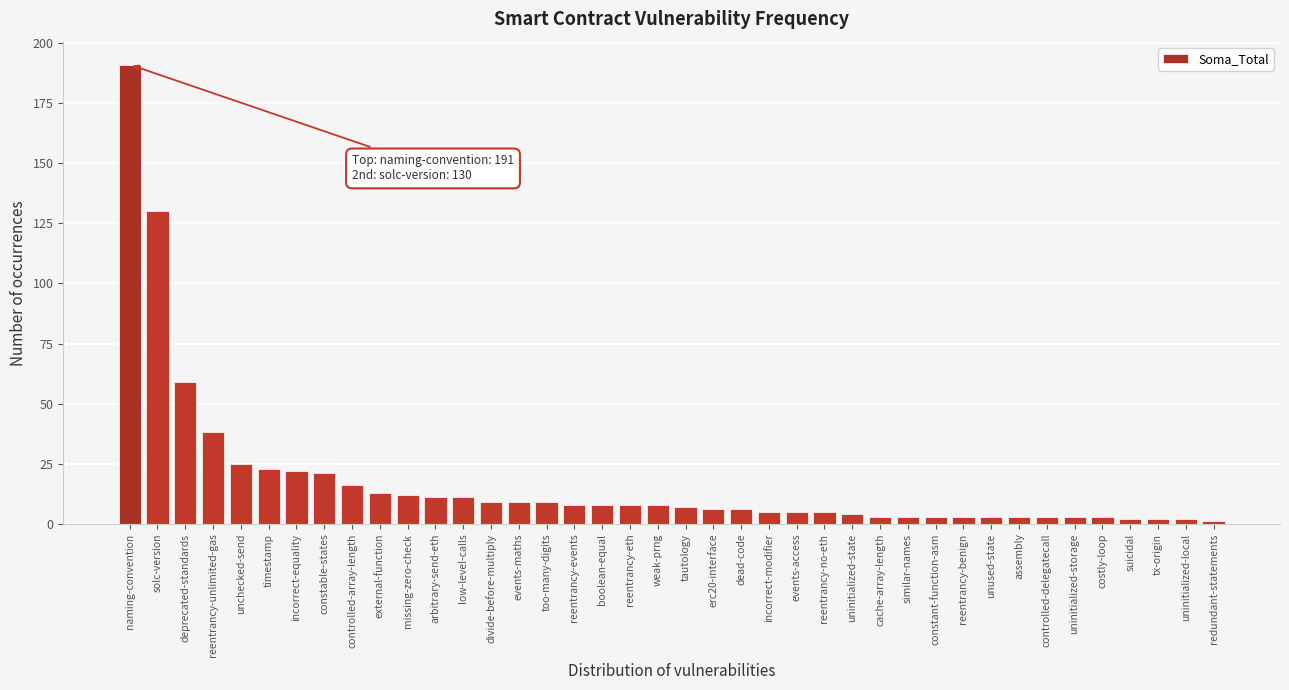

What is the label of the 38th bar from the right?

deprecated-standards